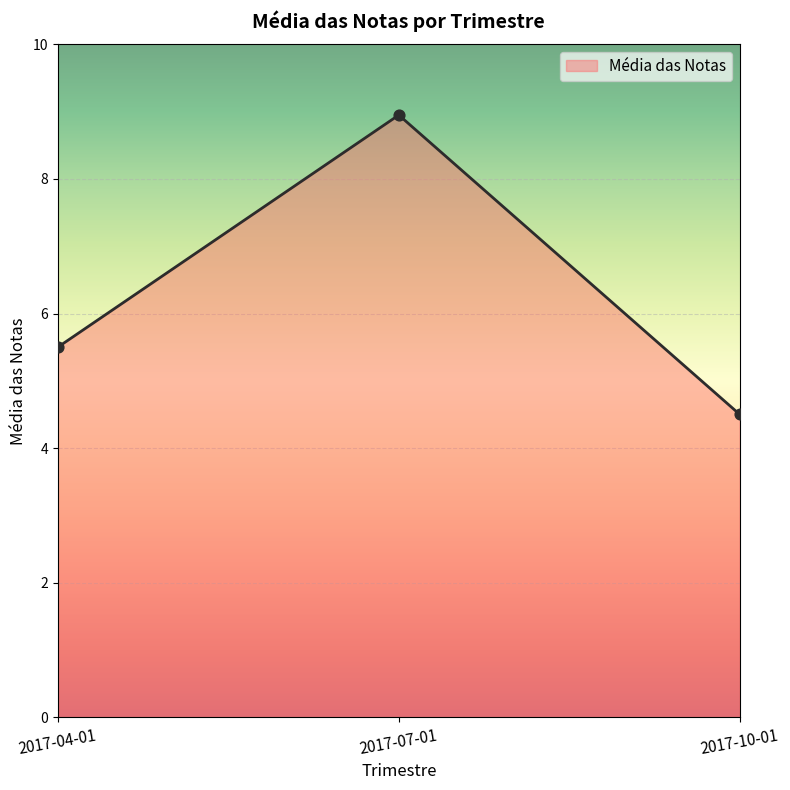

Between 2017-07-01 and 2017-10-01, which is larger?

2017-07-01